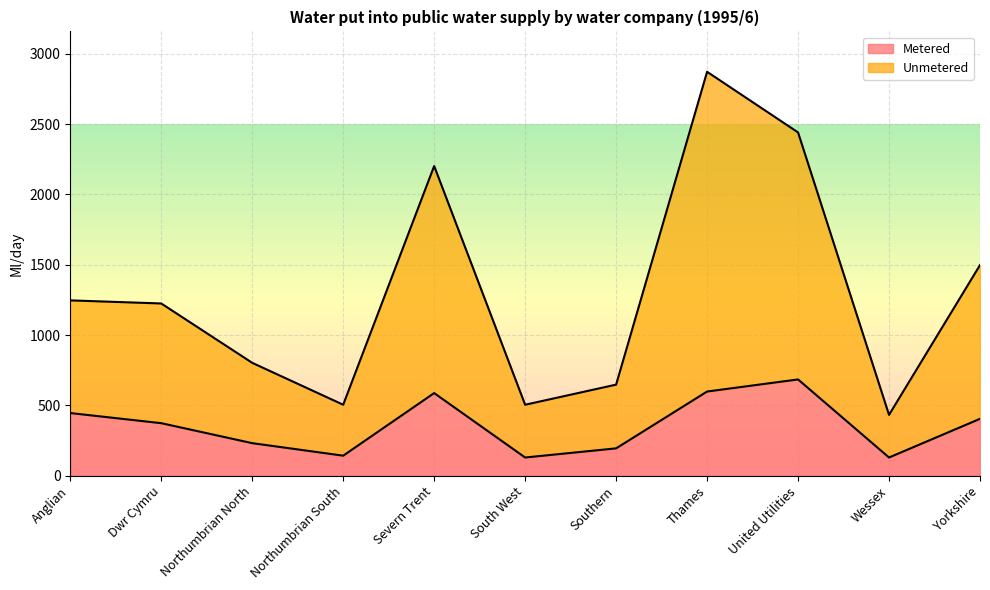

At which category is the sum across all series the highest?

Thames